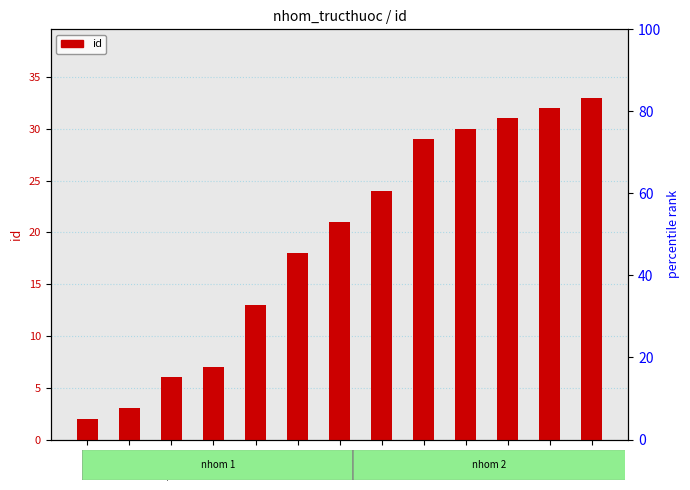

The chart shows a value of 12 at HH. True or false?

False